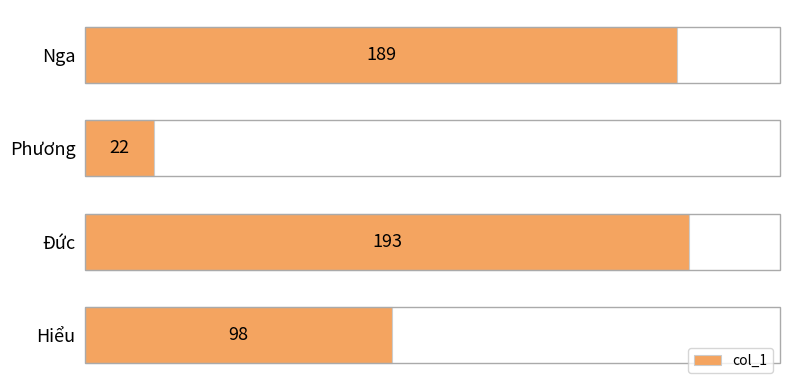

What is the value of the 3rd bar from the top?

193